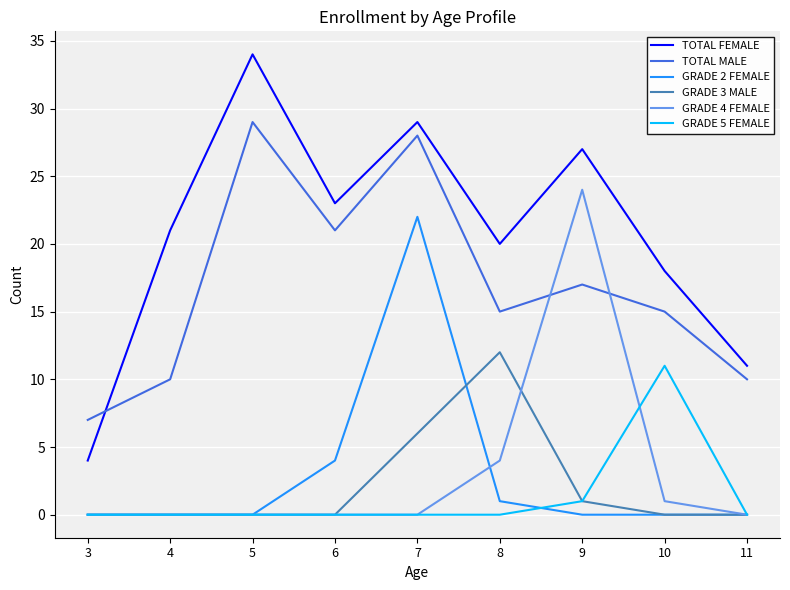

At which label does TOTAL MALE first exceed 15?

5